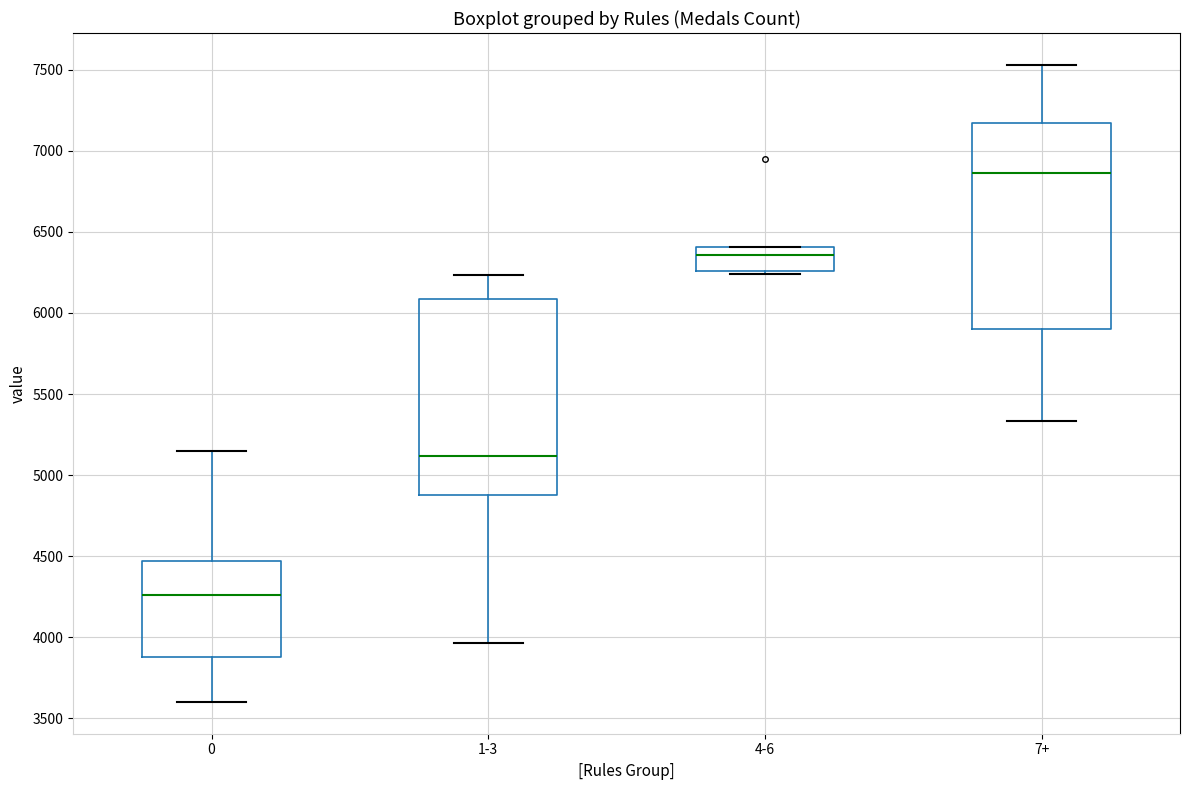

Which box has the lowest median line?

0